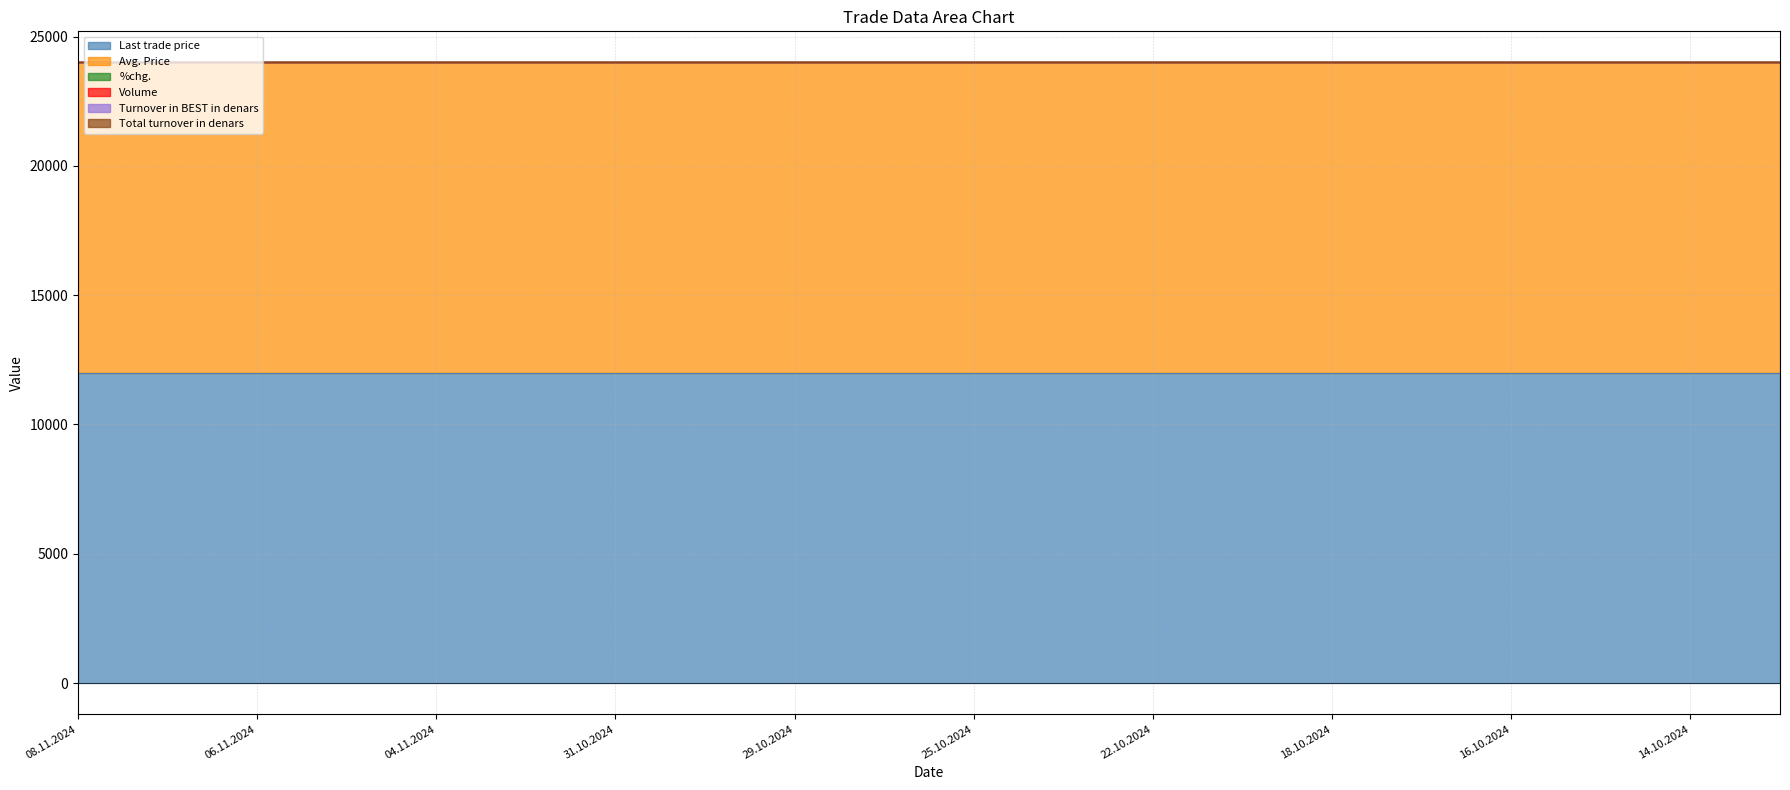

Which series has the widest spread of values?

Last trade price